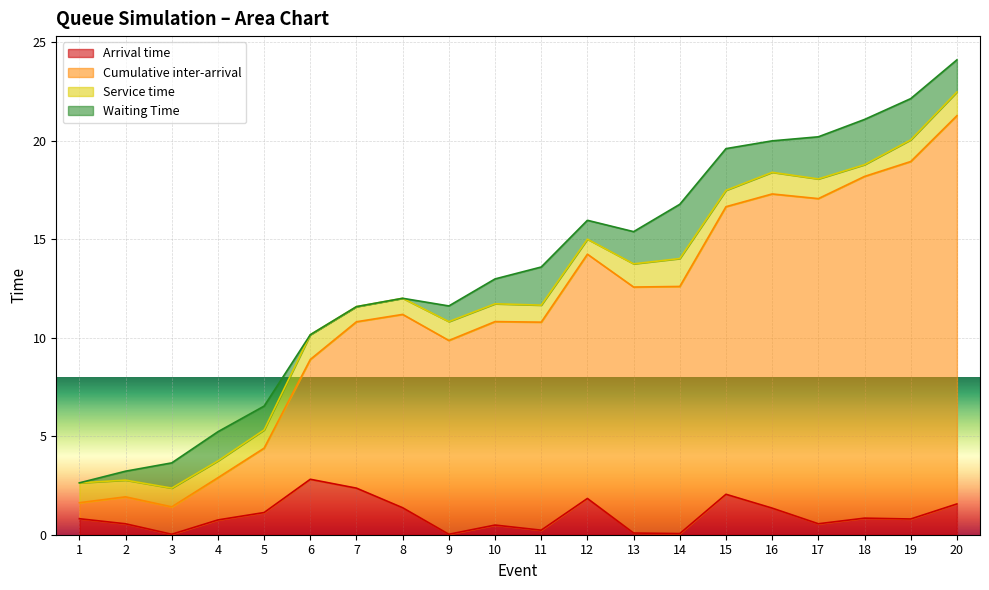

What is the difference between the maximum and second lowest values in the Arrival time series?

2.8